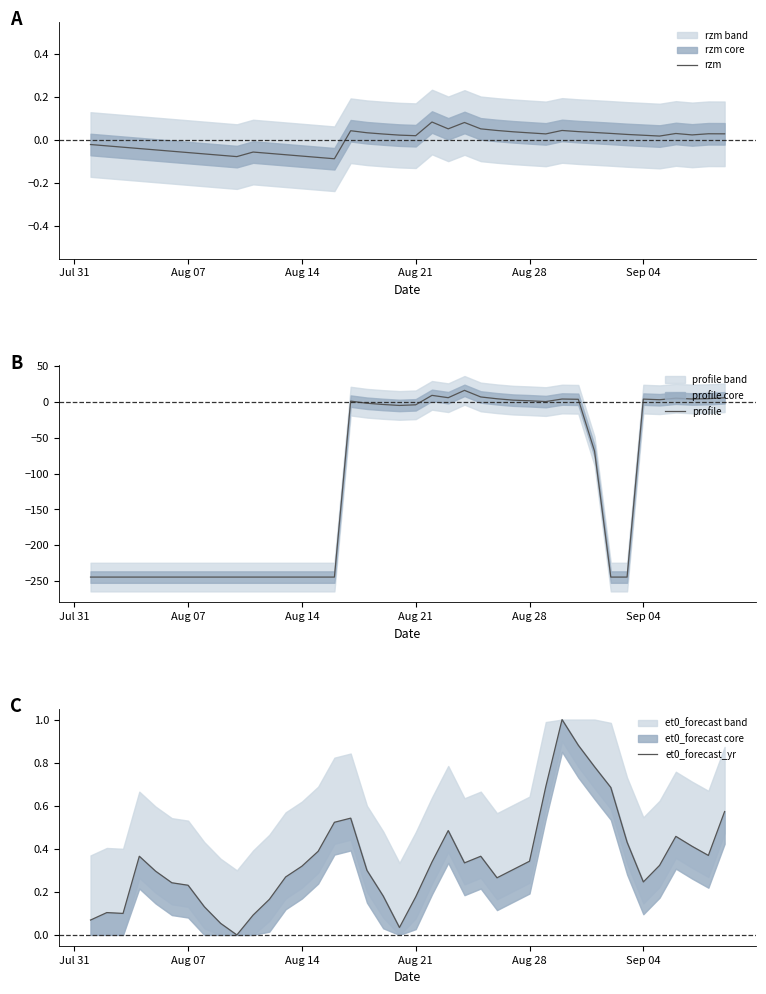

Is it true that rzm equals 0.0 at 29?

False